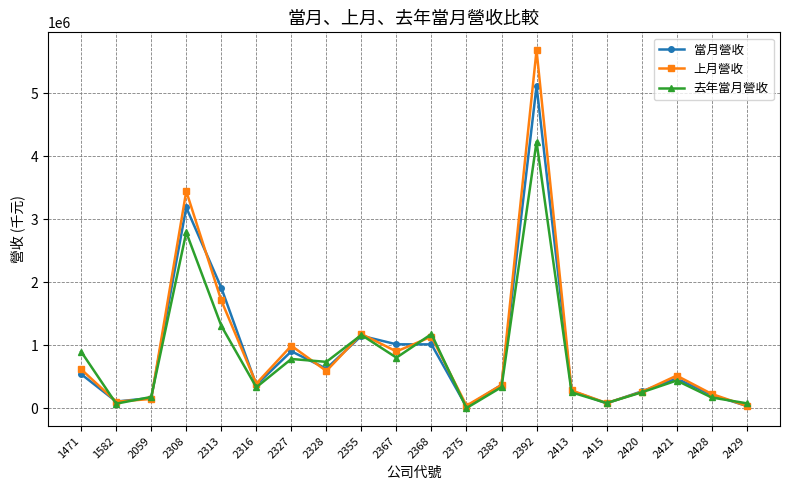

Is it true that 上月營收 equals 1176957 at 2355?

True